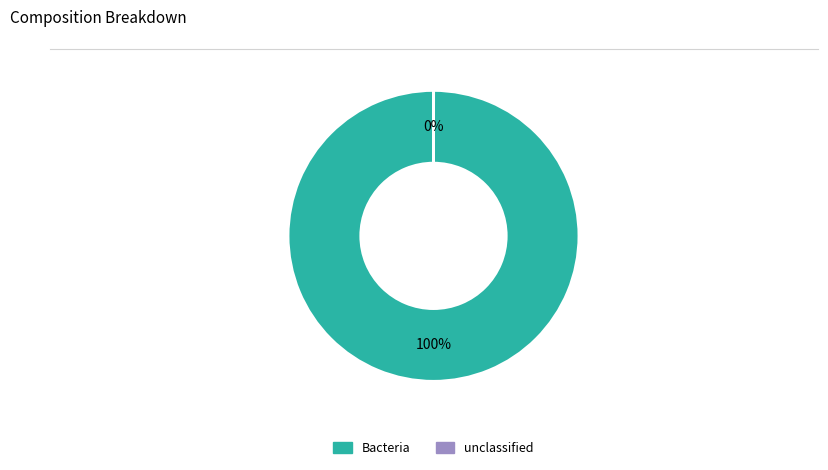

Is it true that Bacteria is 100% of the pie?

True